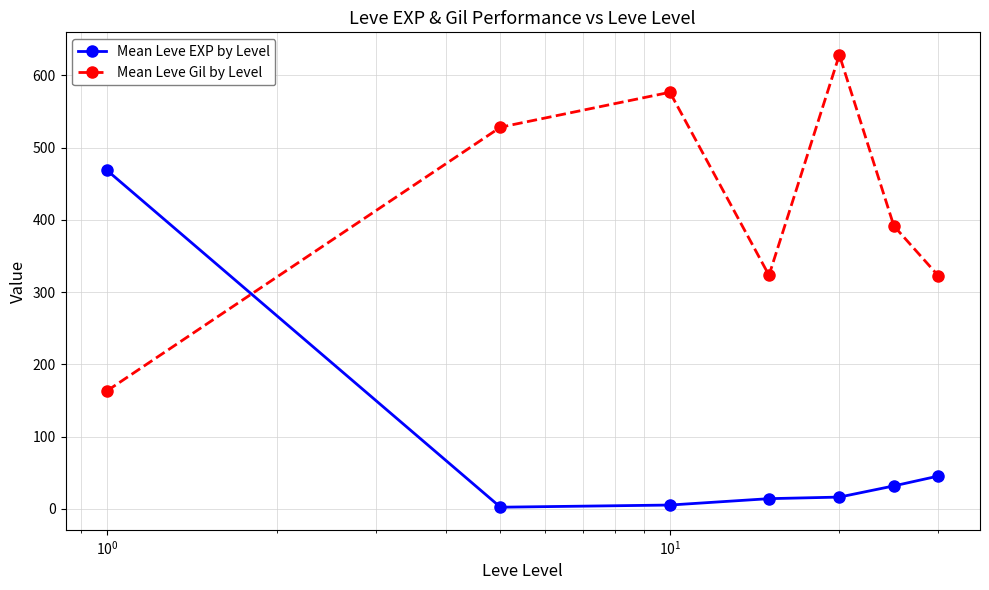

True or false: Mean Leve Gil by Level and Mean Leve EXP by Level intersect in this chart.

True